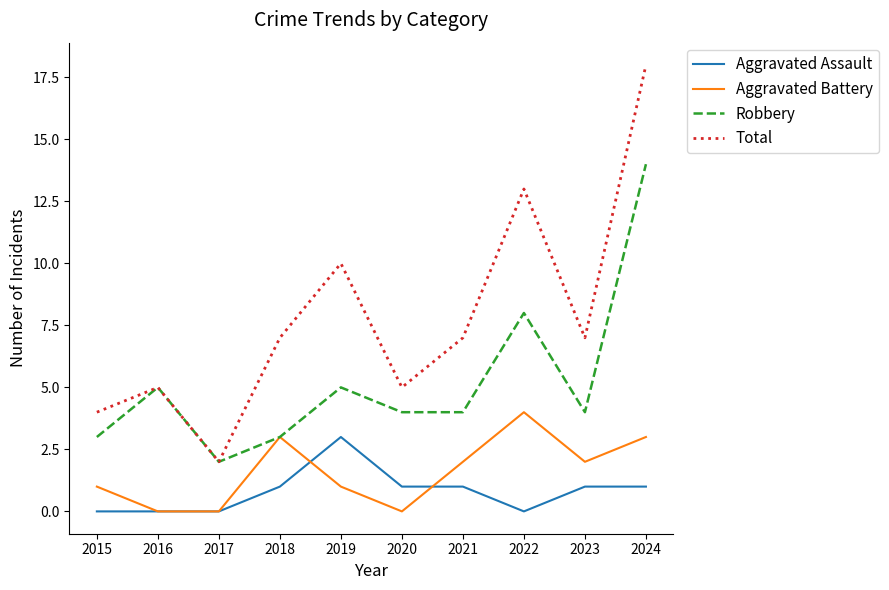

Reading left to right, extract all data points from this chart.

Aggravated Assault: 0	0	0	1	3	1	1	0	1	1
Aggravated Battery: 1	0	0	3	1	0	2	4	2	3
Robbery: 3	5	2	3	5	4	4	8	4	14
Total: 4	5	2	7	10	5	7	13	7	18